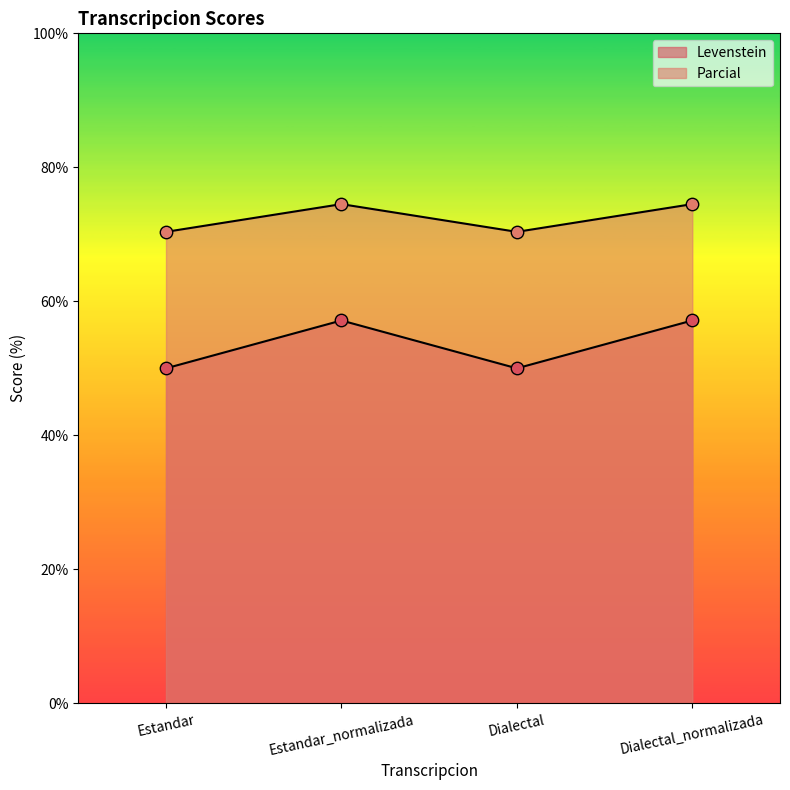

Which series reaches the minimum Y coordinate?

Levenstein